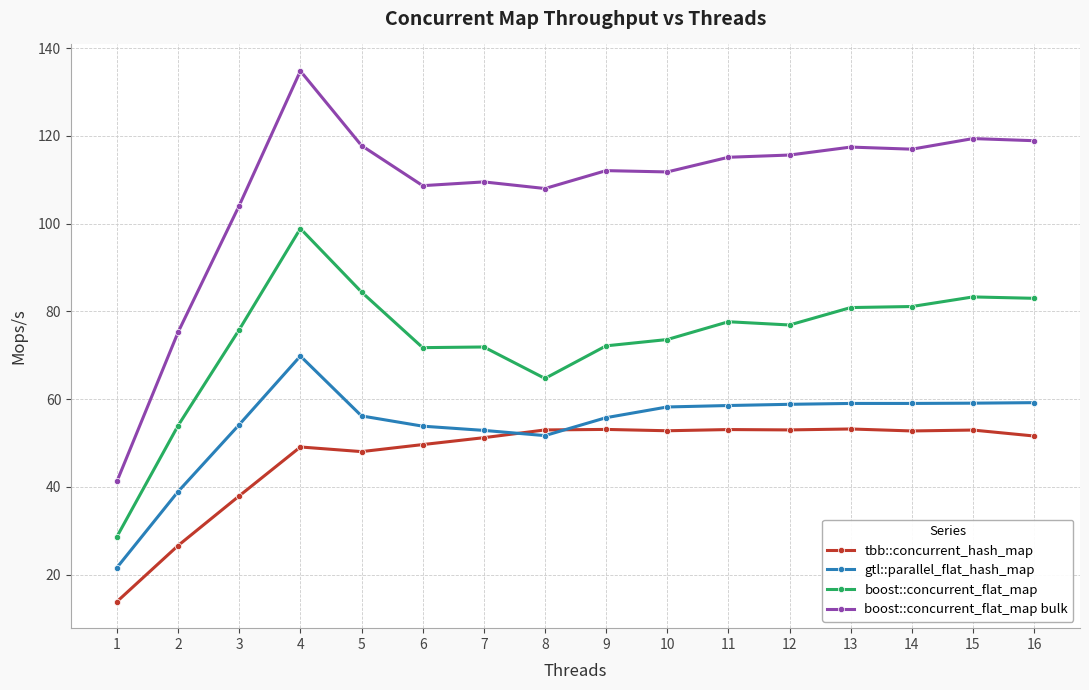

List the series in order of their peak value, lowest first.

tbb::concurrent_hash_map, gtl::parallel_flat_hash_map, boost::concurrent_flat_map, boost::concurrent_flat_map bulk